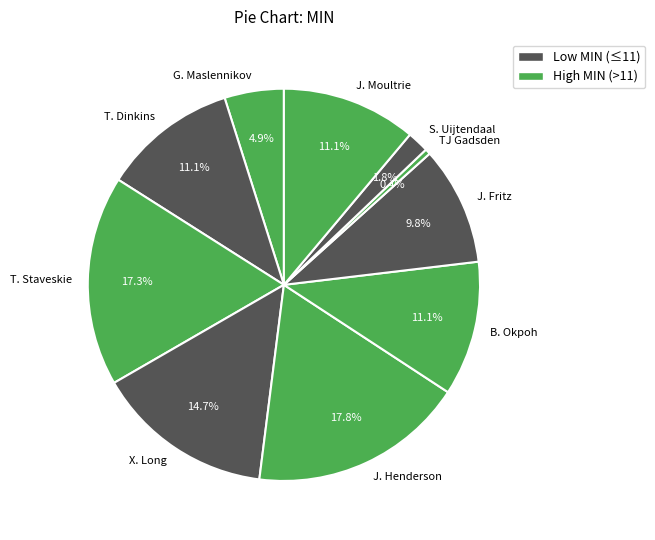

To the nearest percent, what is the combined percentage of B. Okpoh and T. Staveskie?

28%